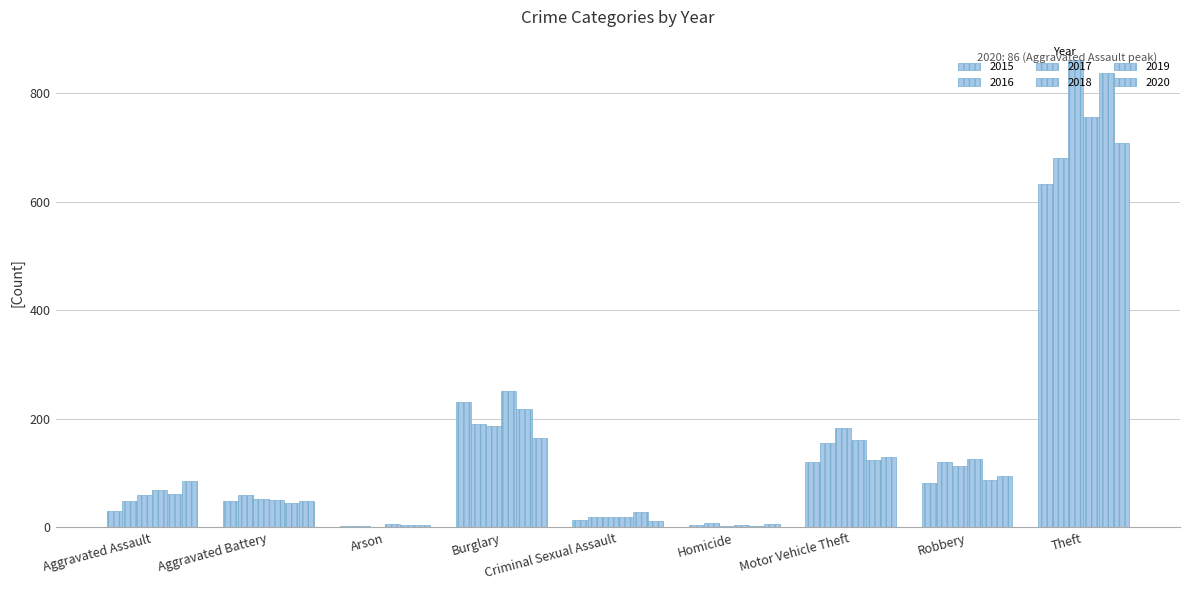

How many data points does each series have?

9